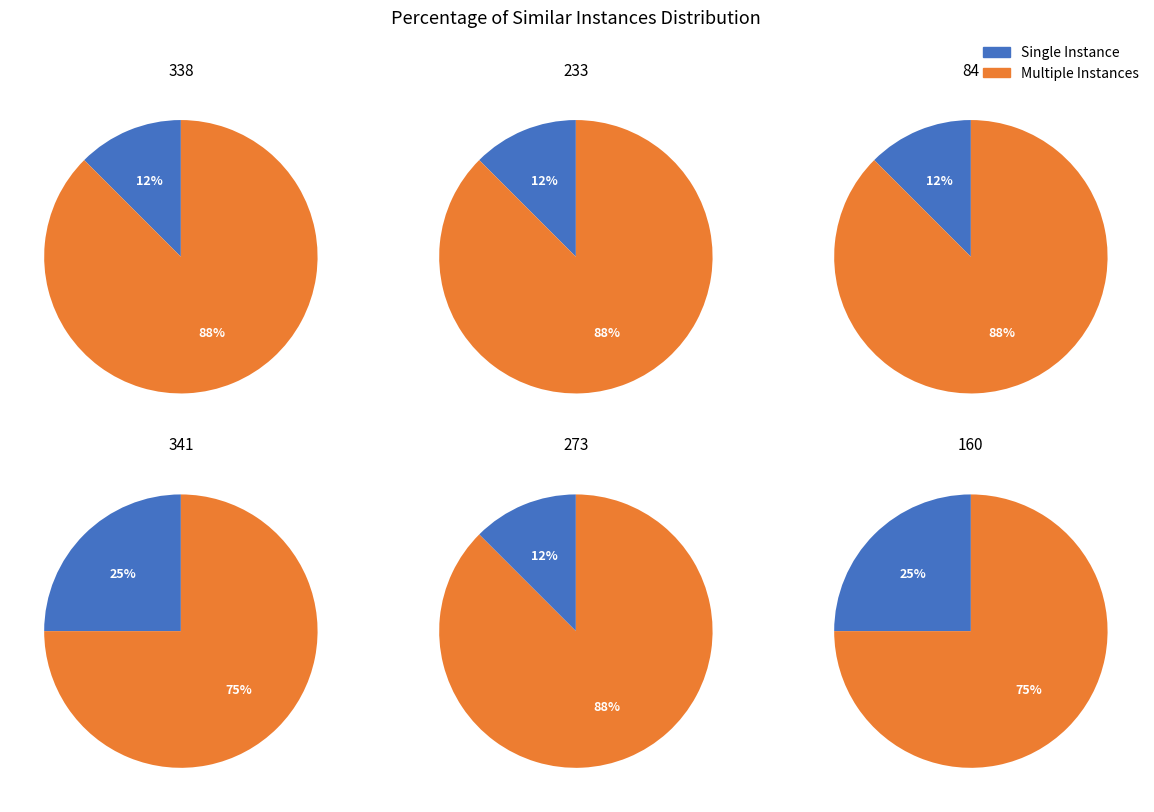

Rank the categories by value from highest to lowest.

341, 160, 338, 233, 84, 273